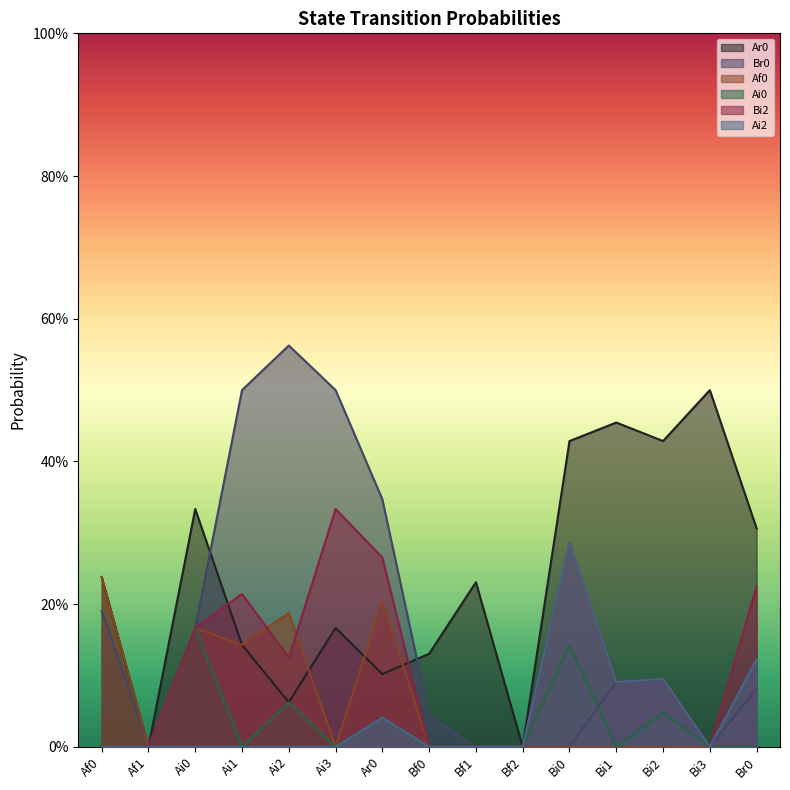

Does the chart display data point markers on the line(s)?

No